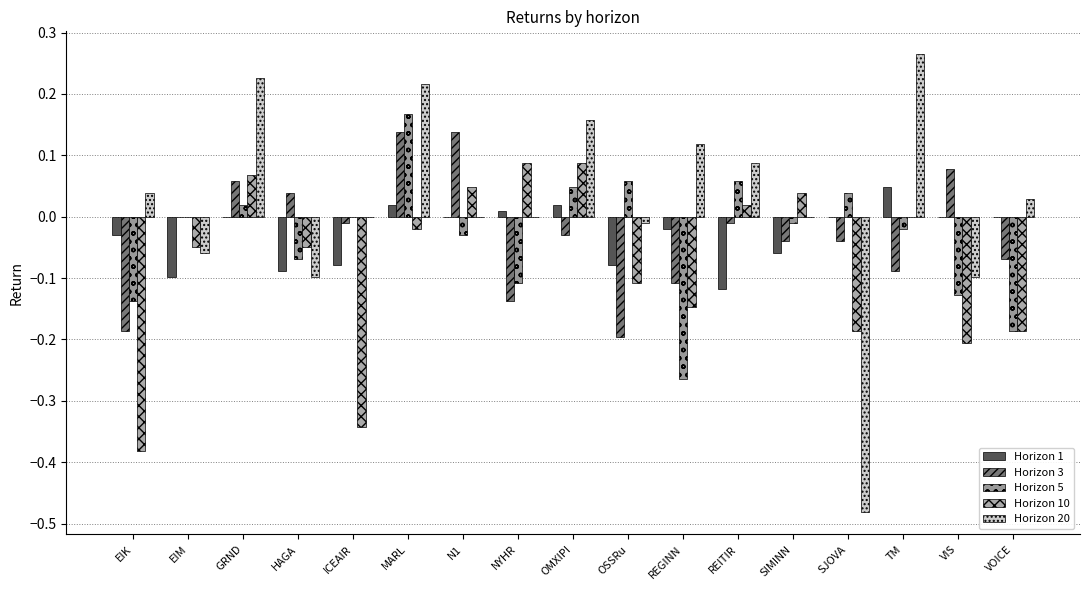

True or false: Horizon 10 has a value of -0.2 at SJOVA.

True